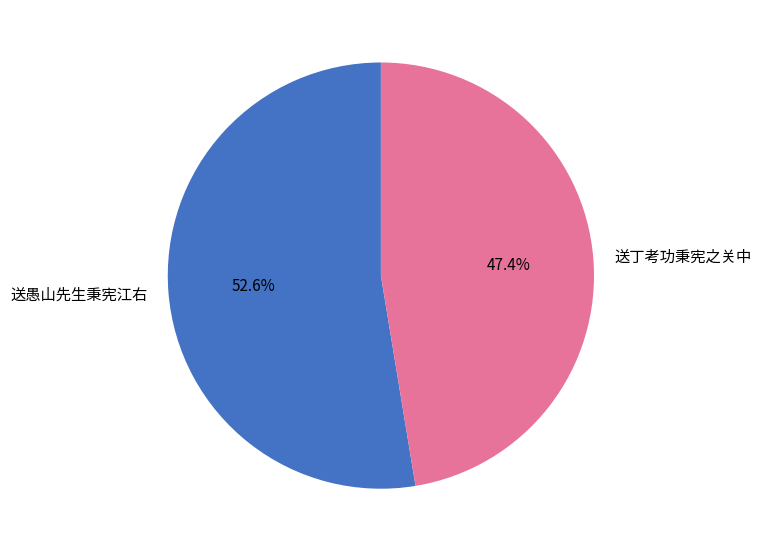

What percentage do 送丁考功秉宪之关中 and 送愚山先生秉宪江右 together represent?

100.0%